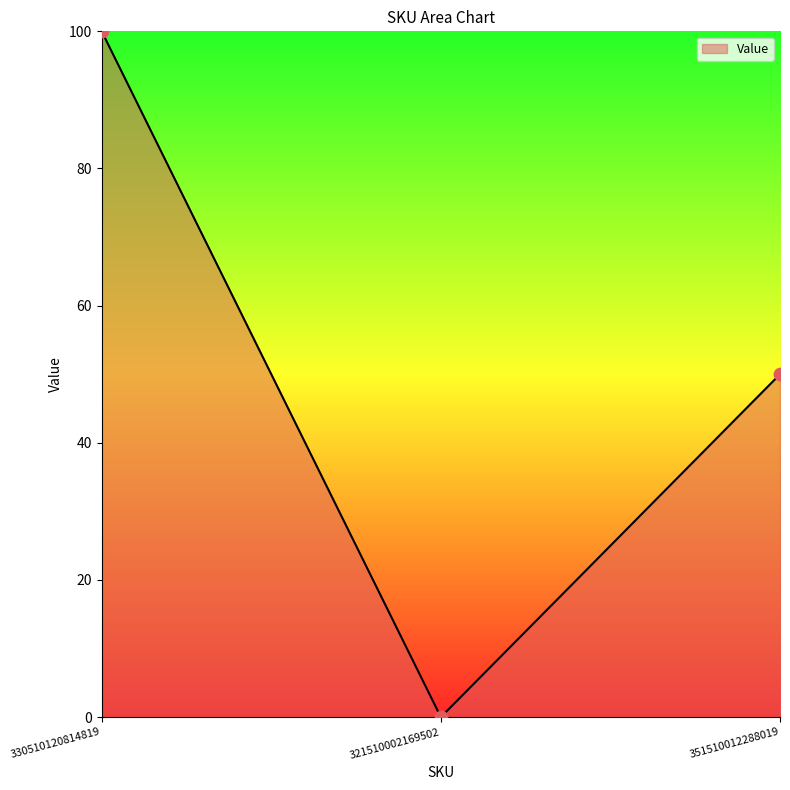

Which has a higher value, 330510120814819 or 321510002169502?

330510120814819